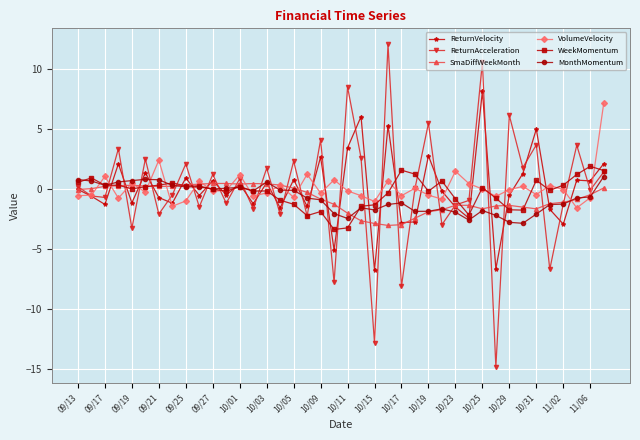

What is the highest value of the ReturnAcceleration series?

12.1